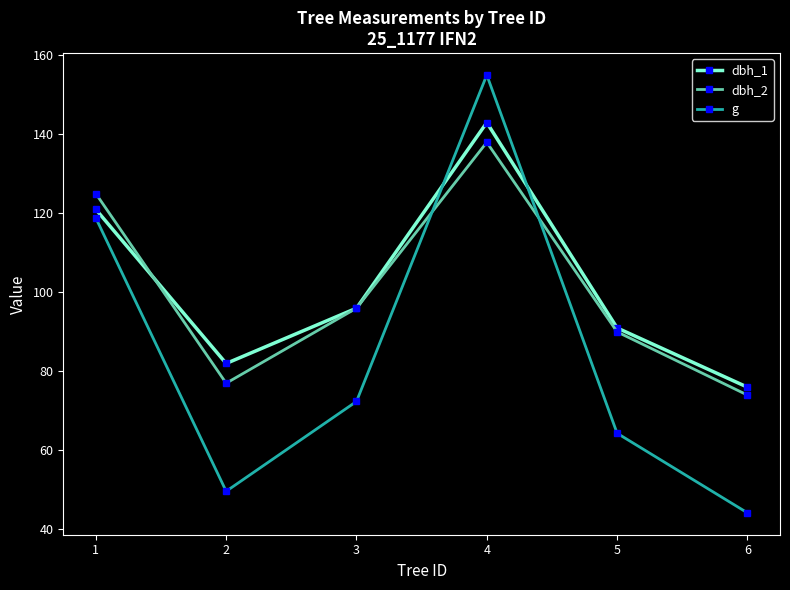

The value of dbh_1 at 3 is 96.0. True or false?

True